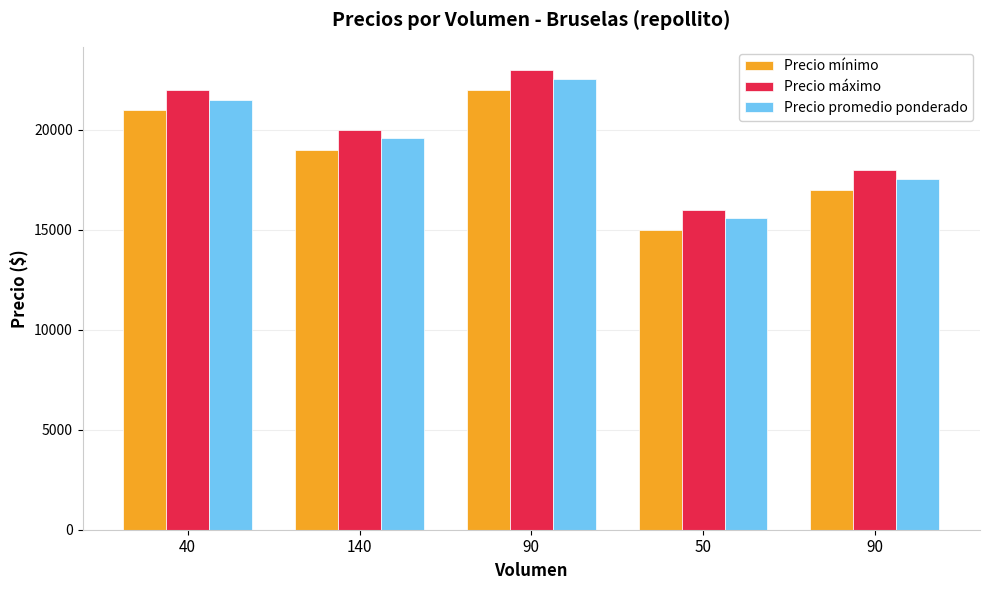

Are the bars horizontal?

No